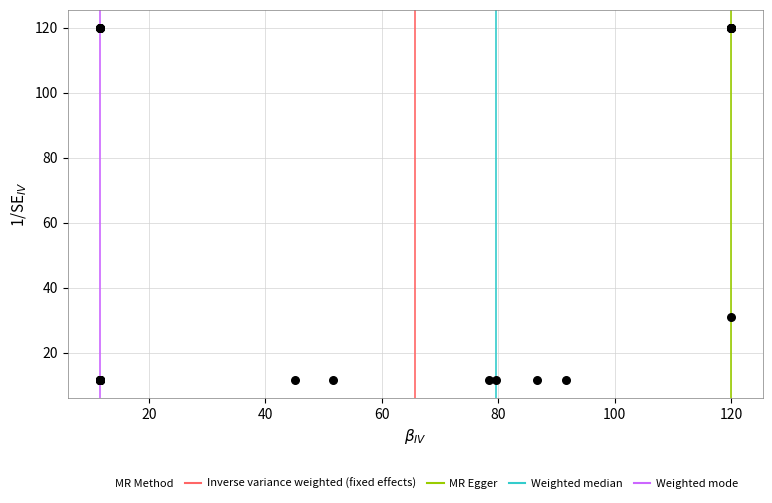

What Y value in the scatter plot is closest to 65?

31.1